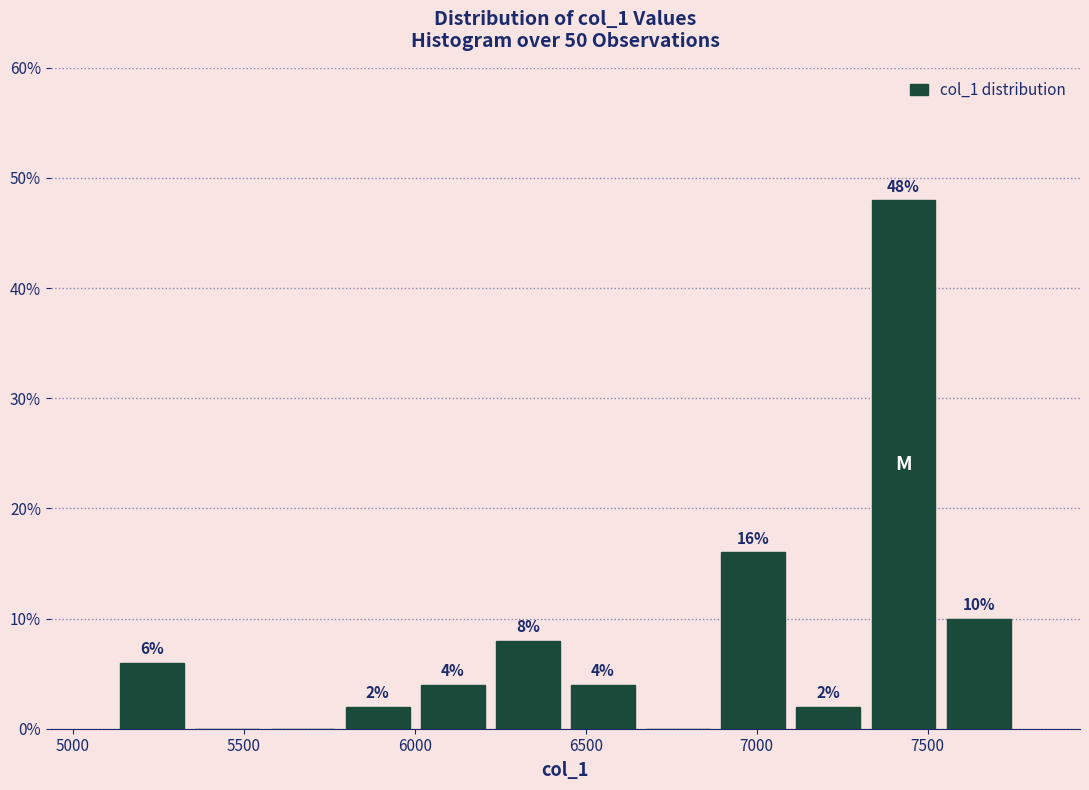

Over which range of the x-axis is the bar tallest?

7300 to 7550